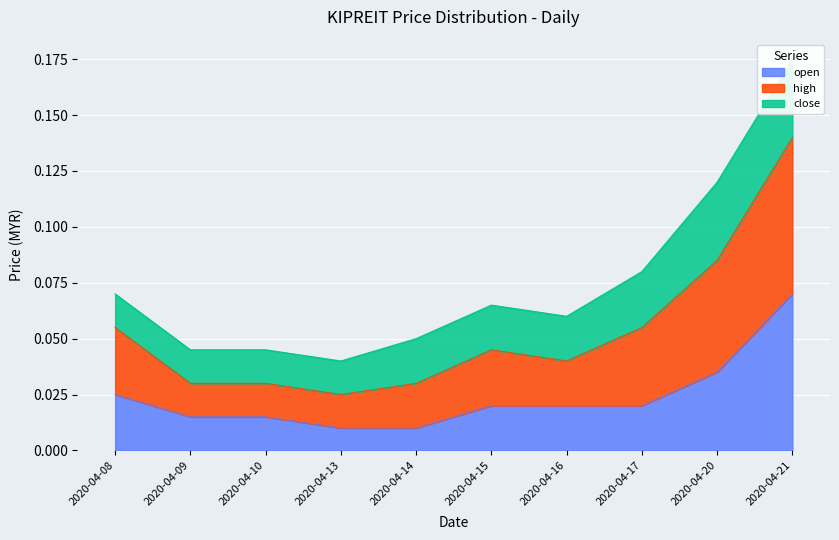

True or false: open and high cross at least once.

False